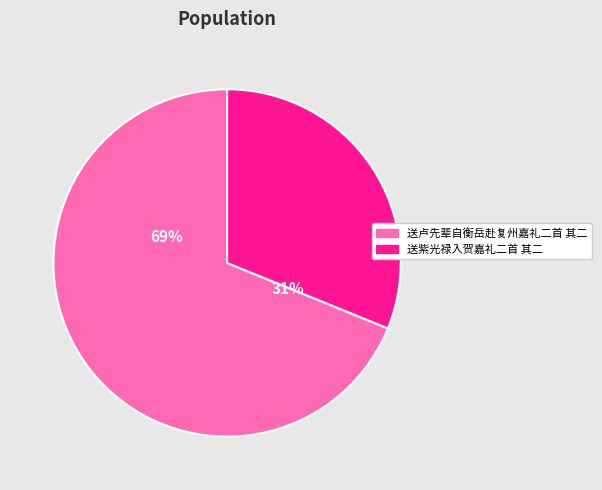

True or false: 送卢先辈自衡岳赴复州嘉礼二首 其二 accounts for 83% of the total.

False